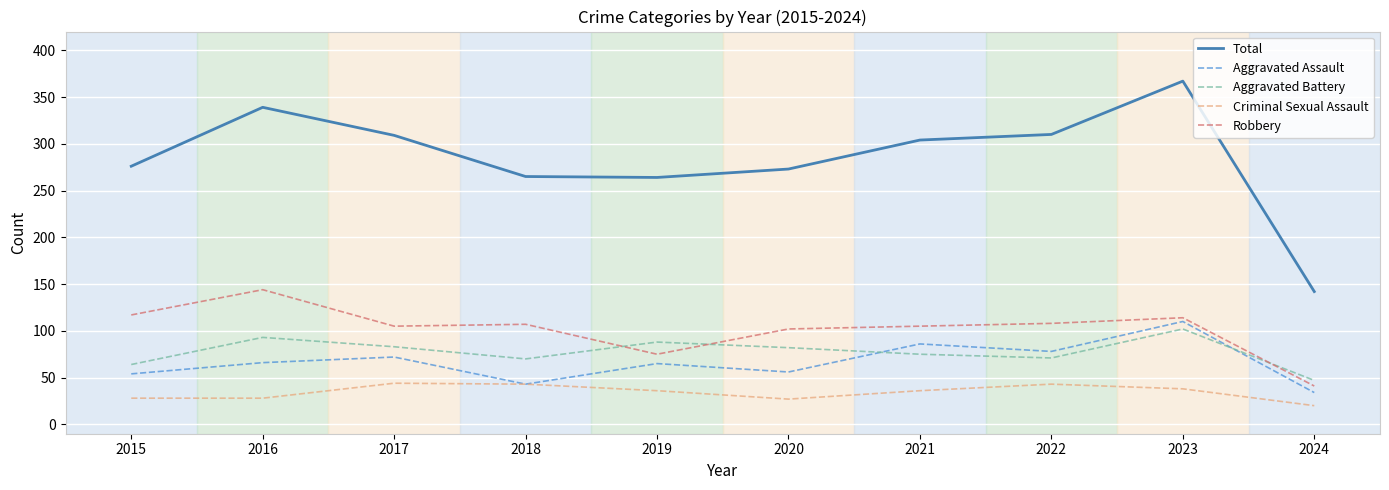

Which series has the widest spread of values?

Total